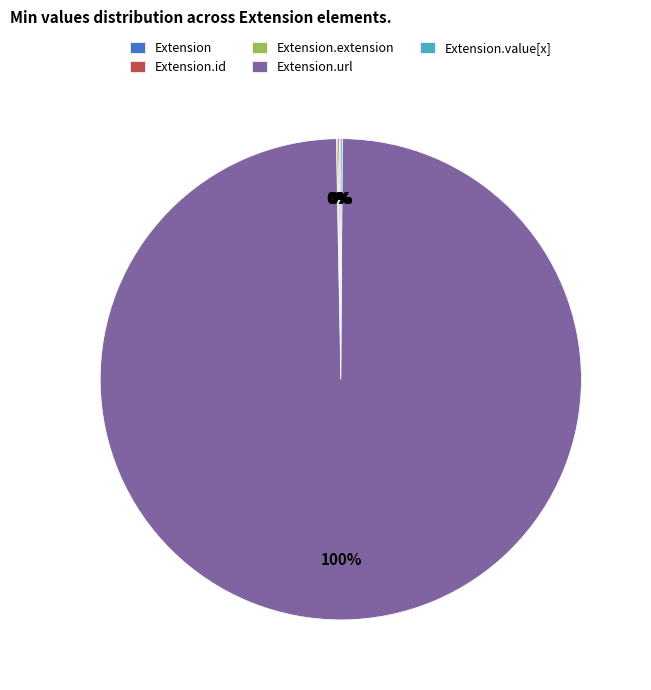

To the nearest percent, what is the difference between the largest and smallest slice percentages?

100%